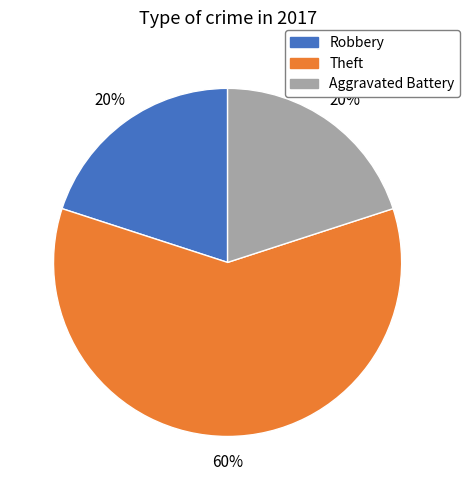

Does any single category account for the majority?

Yes